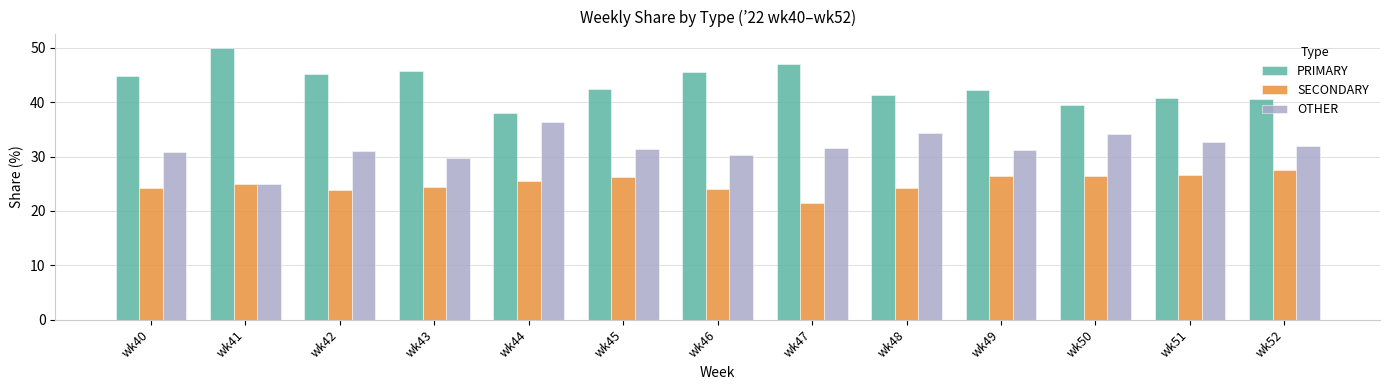

At wk42, list the series in order from largest to smallest.

PRIMARY, OTHER, SECONDARY